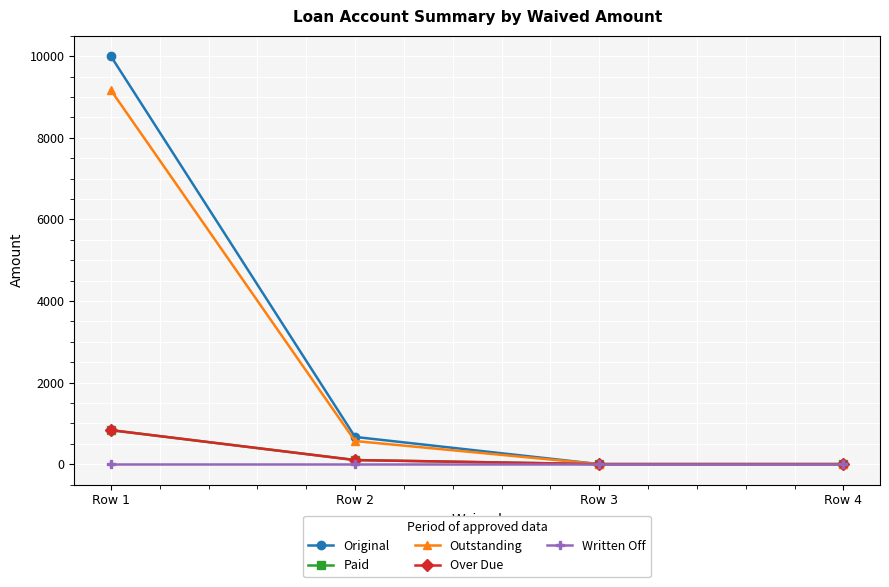

Which series has the largest total across all categories?

Original